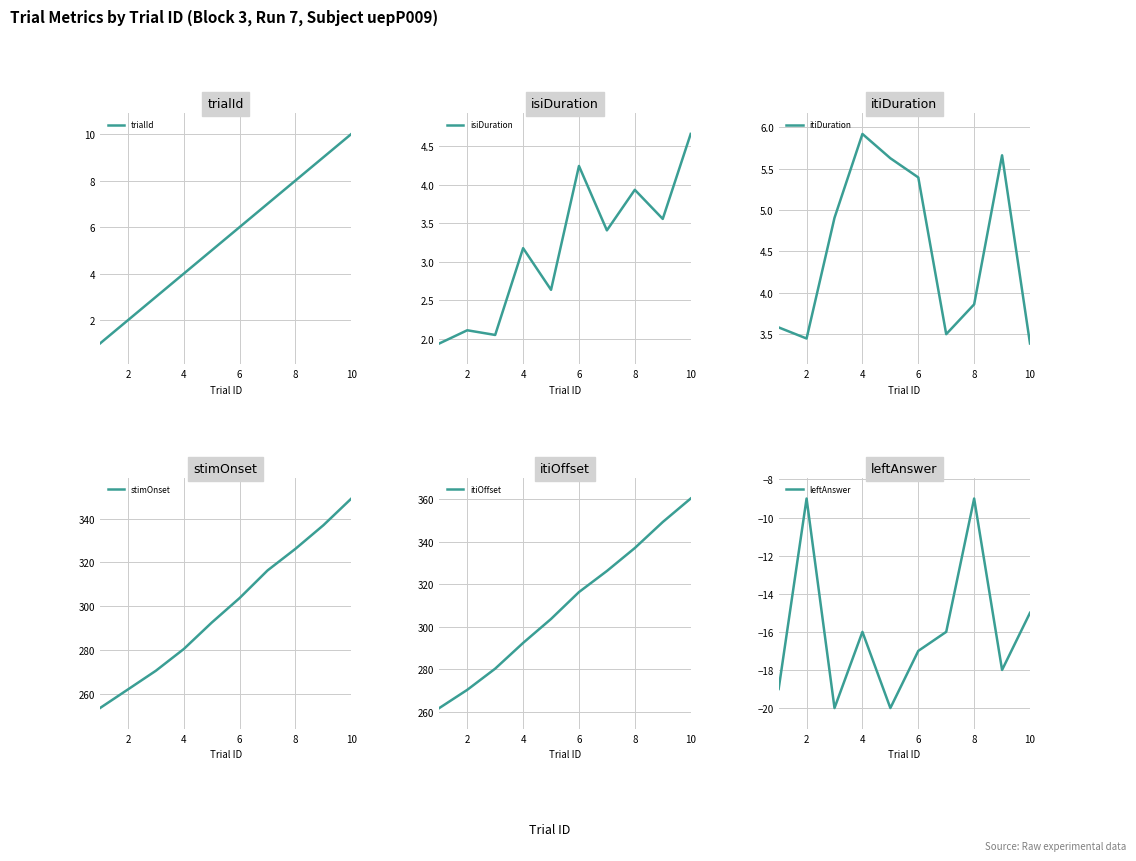

True or false: isiDuration has more than 1 points higher than both neighbors.

True